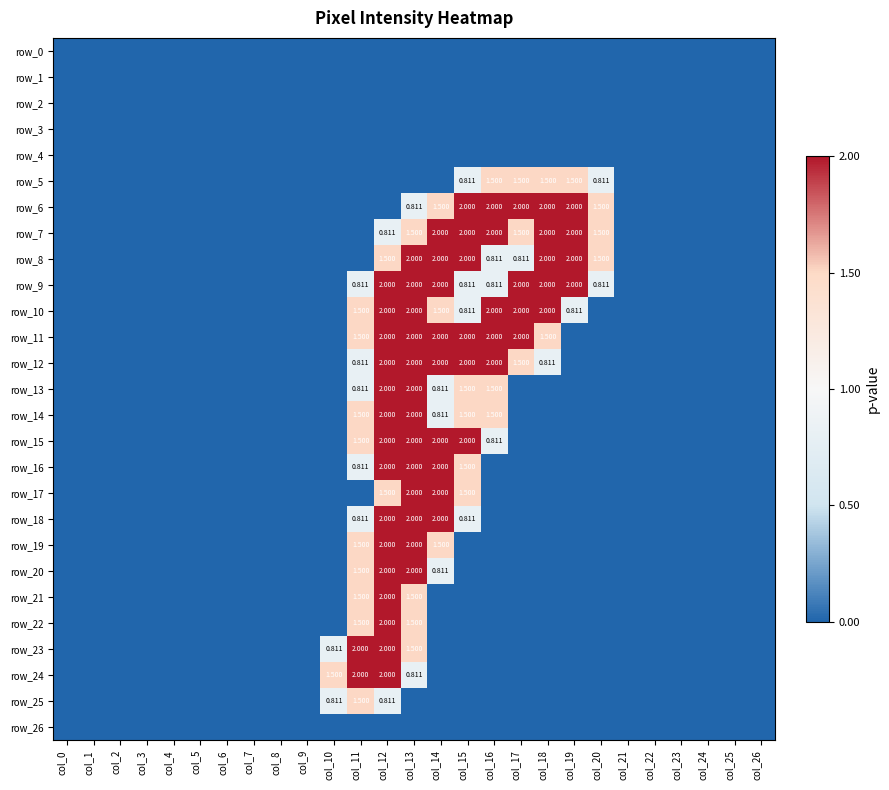

What is the difference between the highest and lowest values at col_10?

1.5